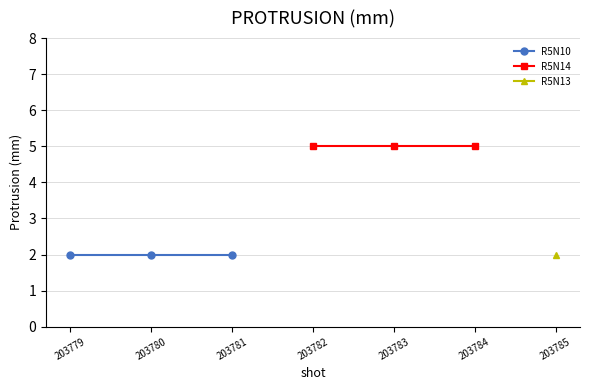

How many lines are shown in the chart?

2